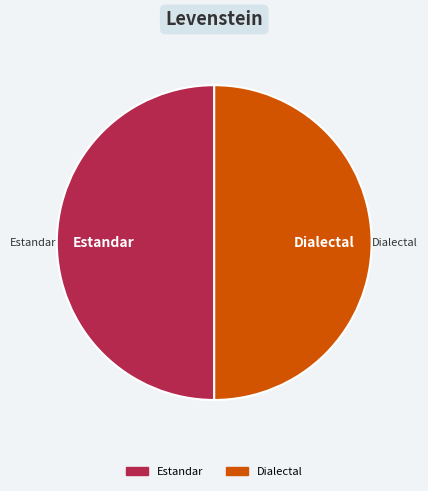

Is there any slice that represents more than half of the pie?

No